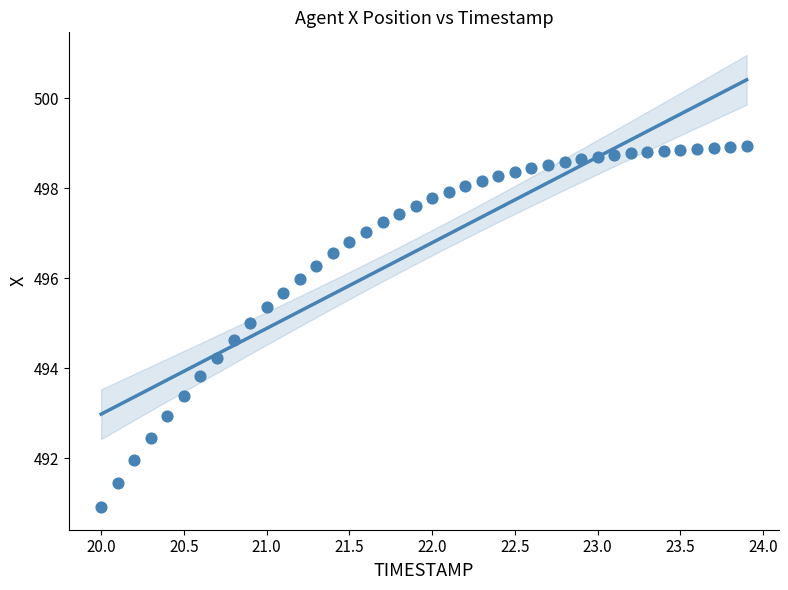

What is the range of Y values (max minus min)?

8.0